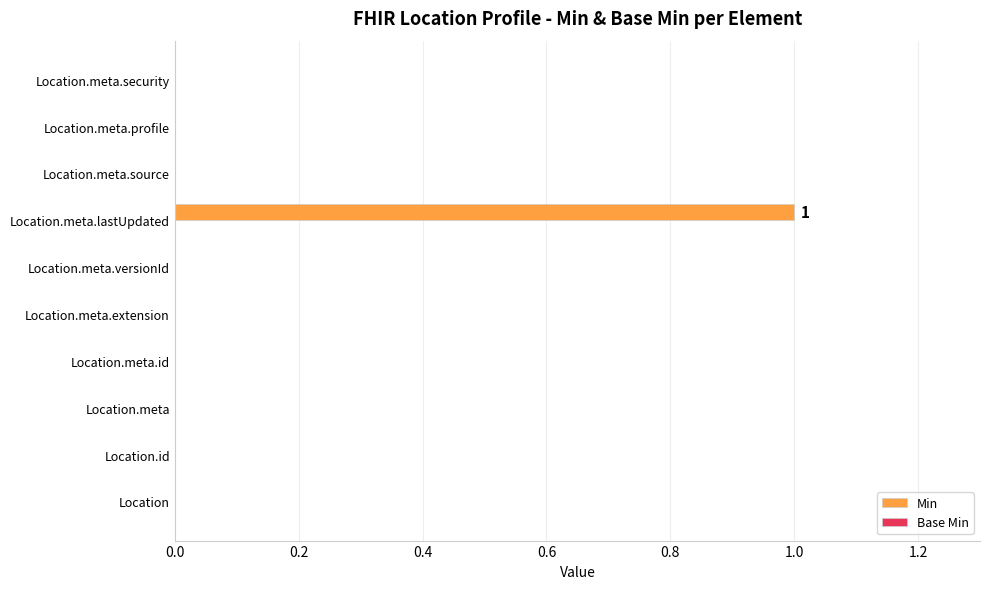

Which has a higher value, Location.meta.lastUpdated or Location.meta.profile?

Location.meta.lastUpdated